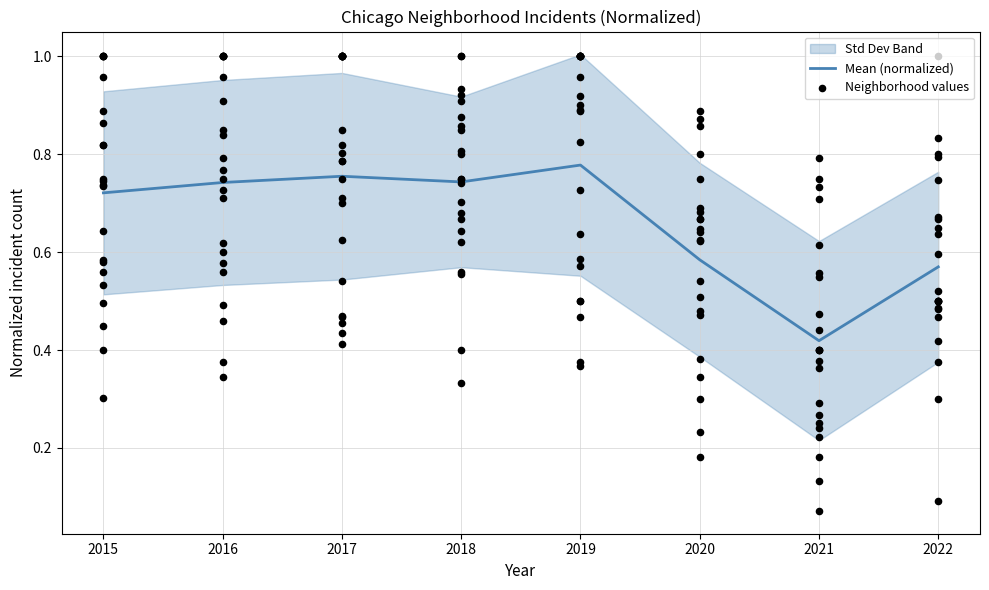

Between 2018 and 2017, which is larger?

2017